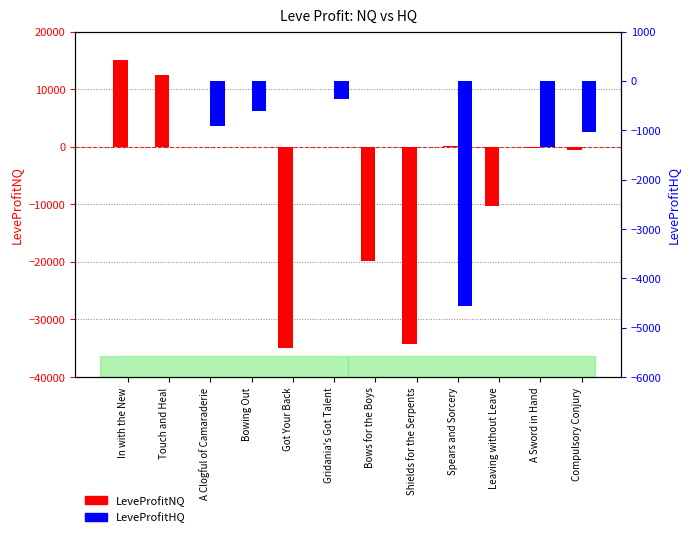

Which category has the lowest value across all series?

Got Your Back